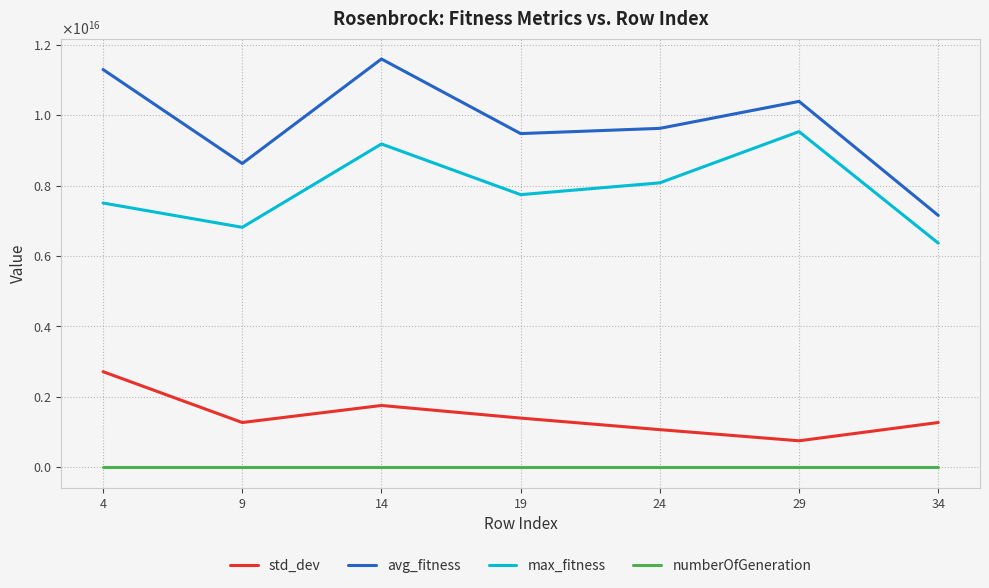

Does the chart display data point markers on the line(s)?

No